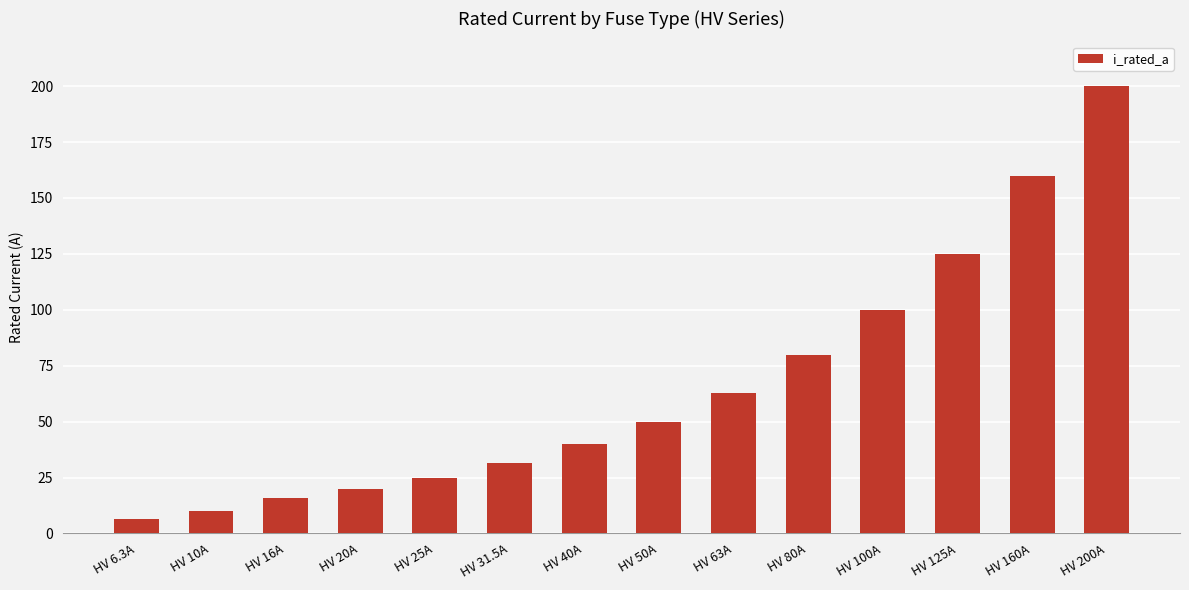

True or false: the data shows 40.0 at HV 40A.

True